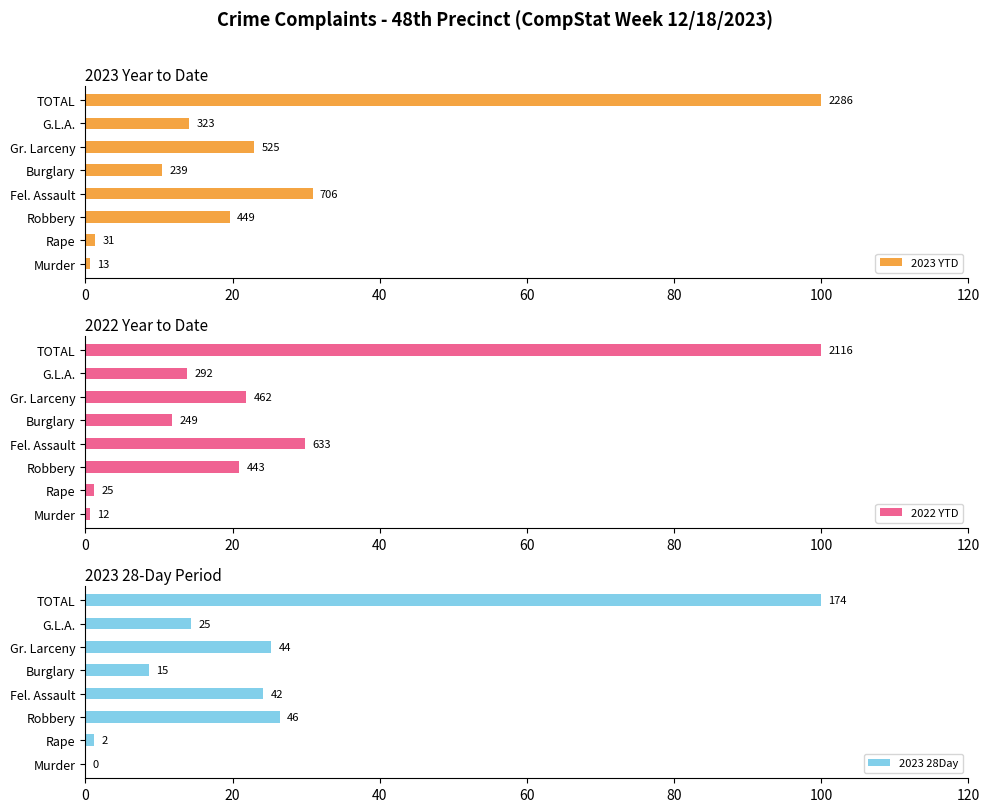

Is it true that 2023 28Day equals 100.0 at TOTAL?

True